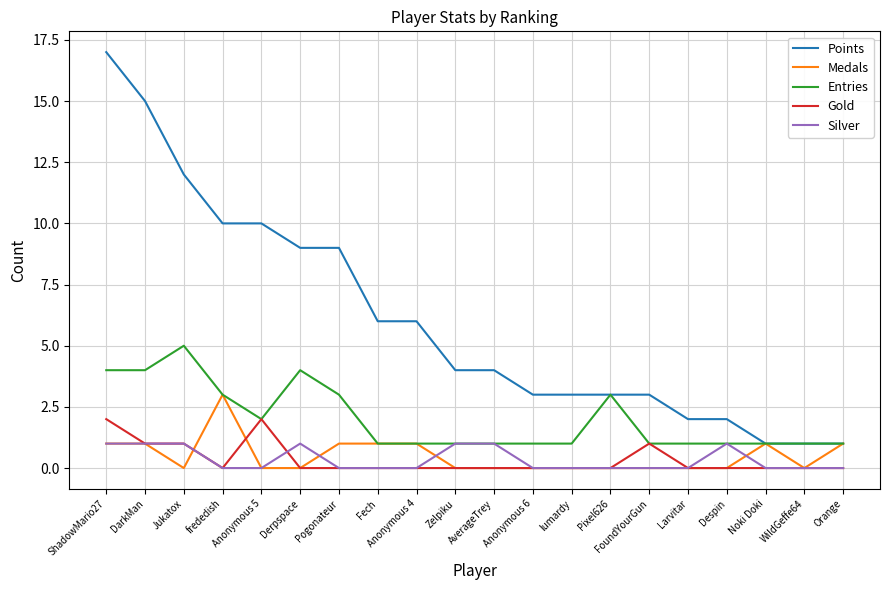

Which series has the widest spread of values?

Points